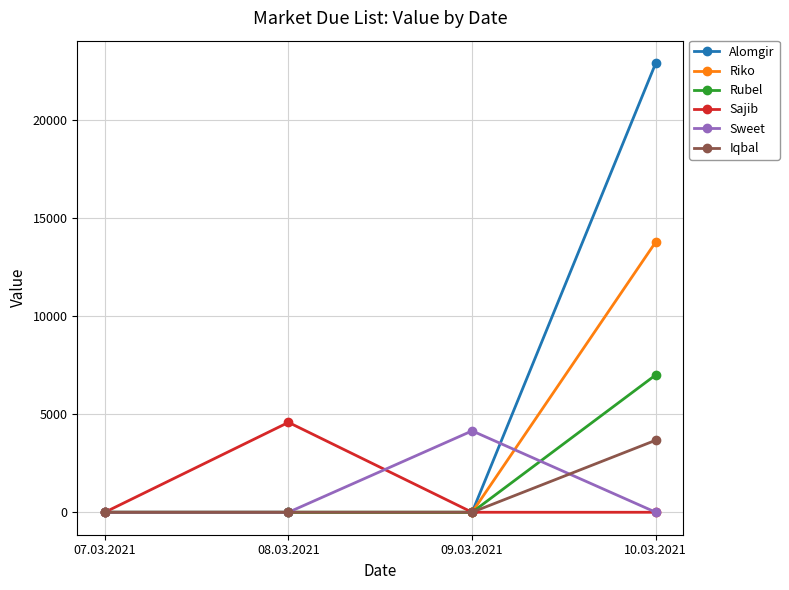

Which series has the widest spread of values?

Alomgir